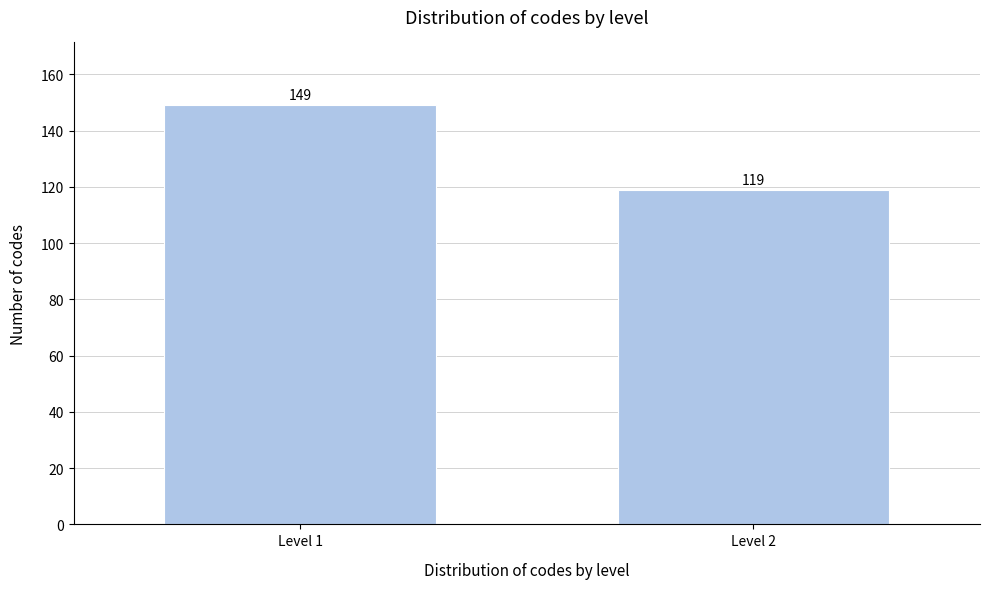

Reading right to left, what are all the values shown in this chart?

119	149